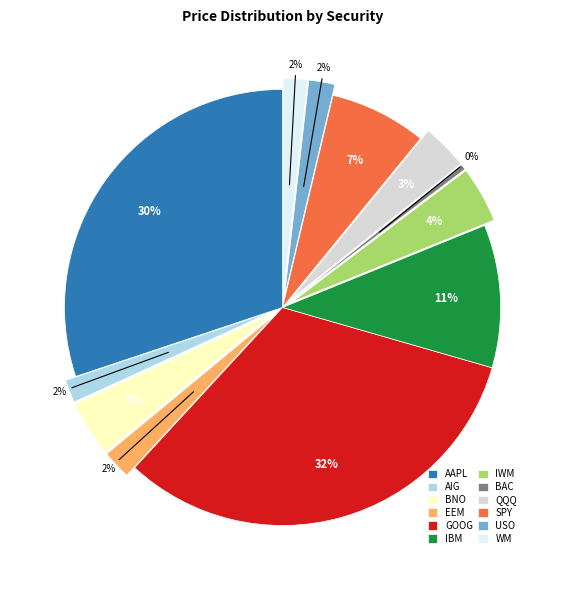

To the nearest percent, what is the difference between the largest and smallest slice percentages?

32%